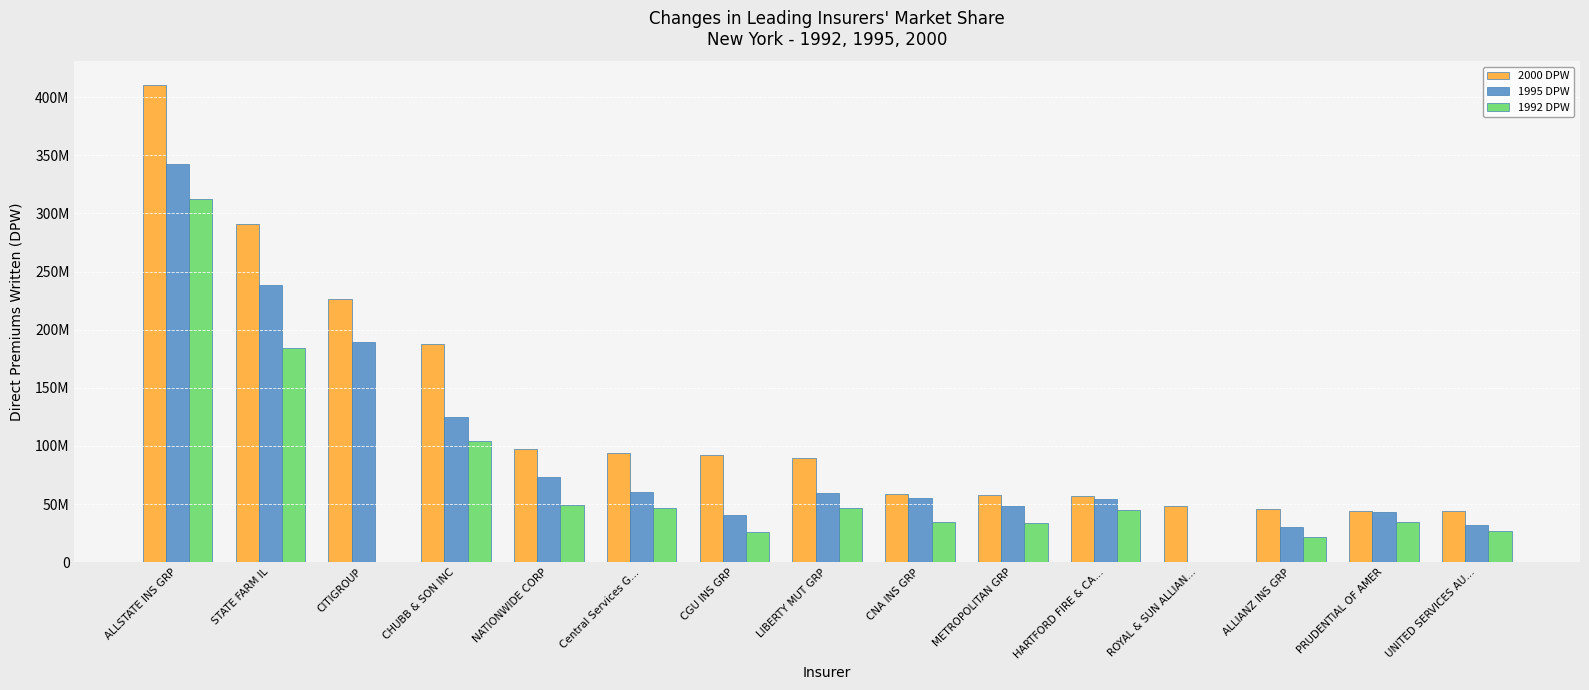

Are the bars horizontal?

No